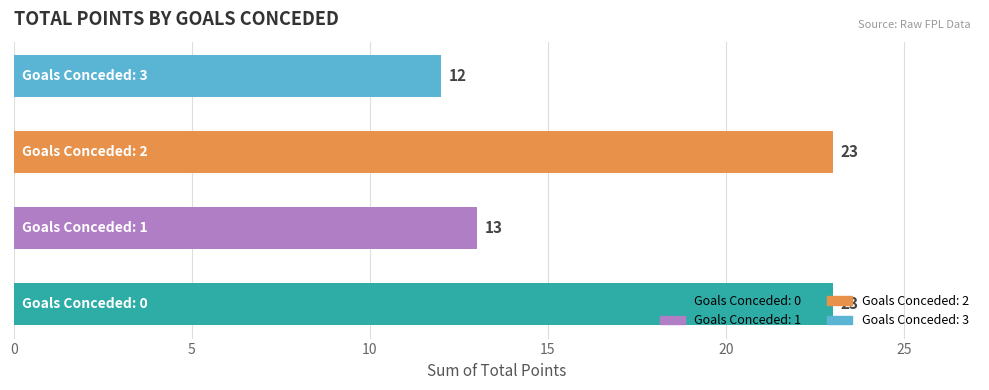

What is the smallest value displayed?

12